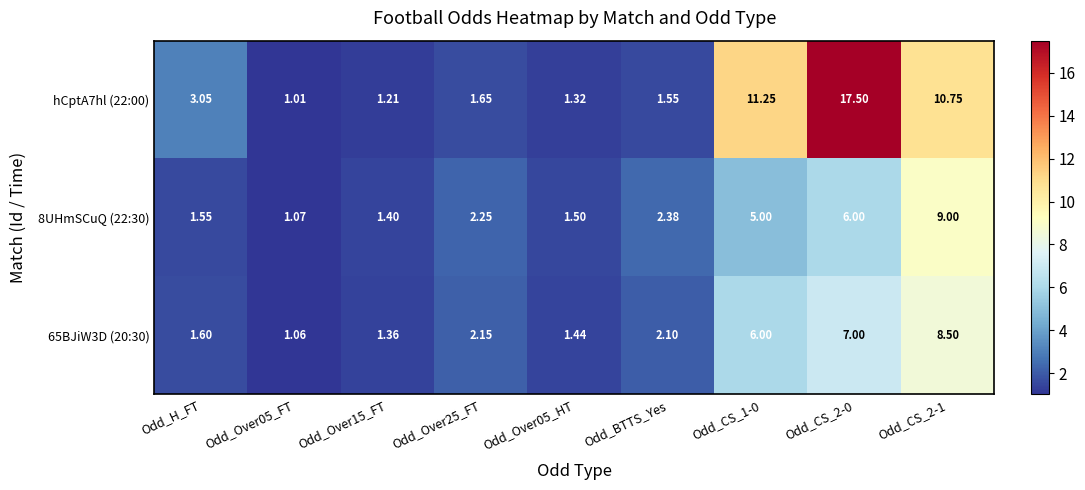

What is the maximum value shown in the chart?

17.5